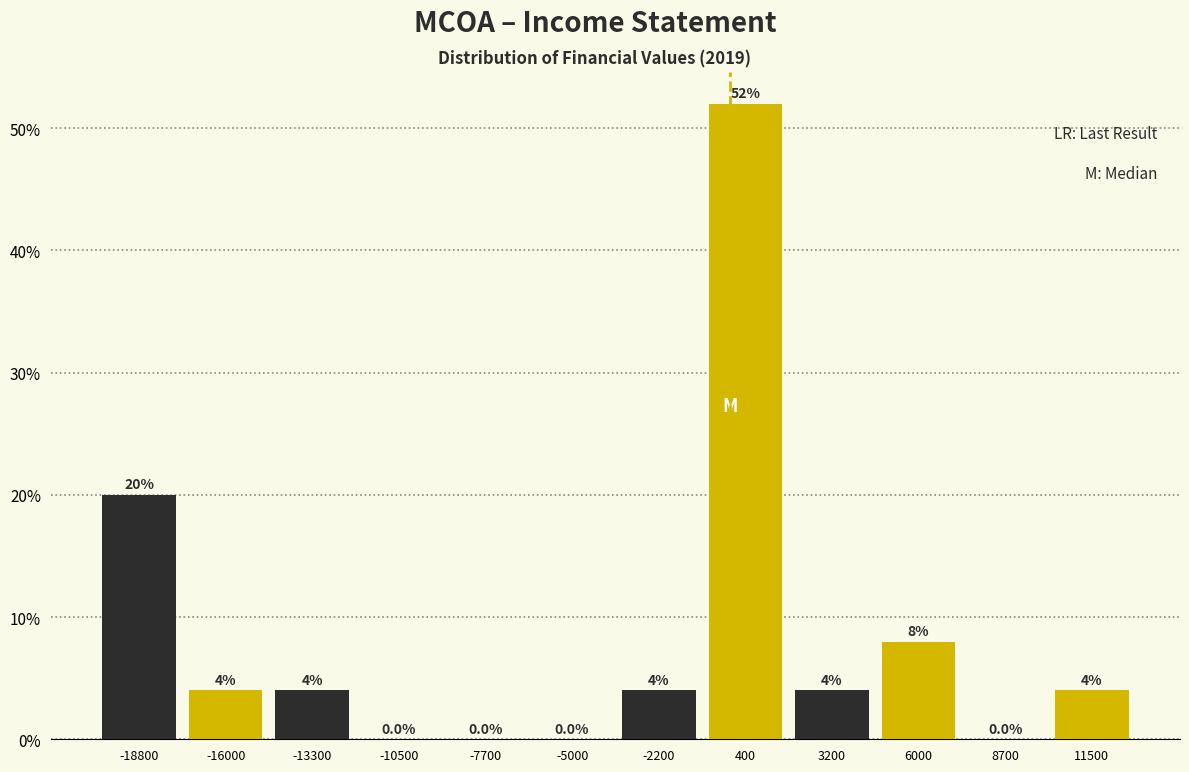

Reading left to right, transcribe this chart: for each bar, give the range it covers on the x-axis and its height. The bar edges are not printed on the chart, so give them approximately, as read against the axis.

-20000 to -17500: 20.0
-17500 to -14500: 4.0
-14500 to -12000: 4.0
-12000 to -9000: 0.0
-9000 to -6500: 0.0
-6500 to -3500: 0.0
-3500 to -1000: 4.0
-1000 to 2000: 52.0
2000 to 4500: 4.0
4500 to 7500: 8.0
7500 to 10000: 0.0
10000 to 13000: 4.0